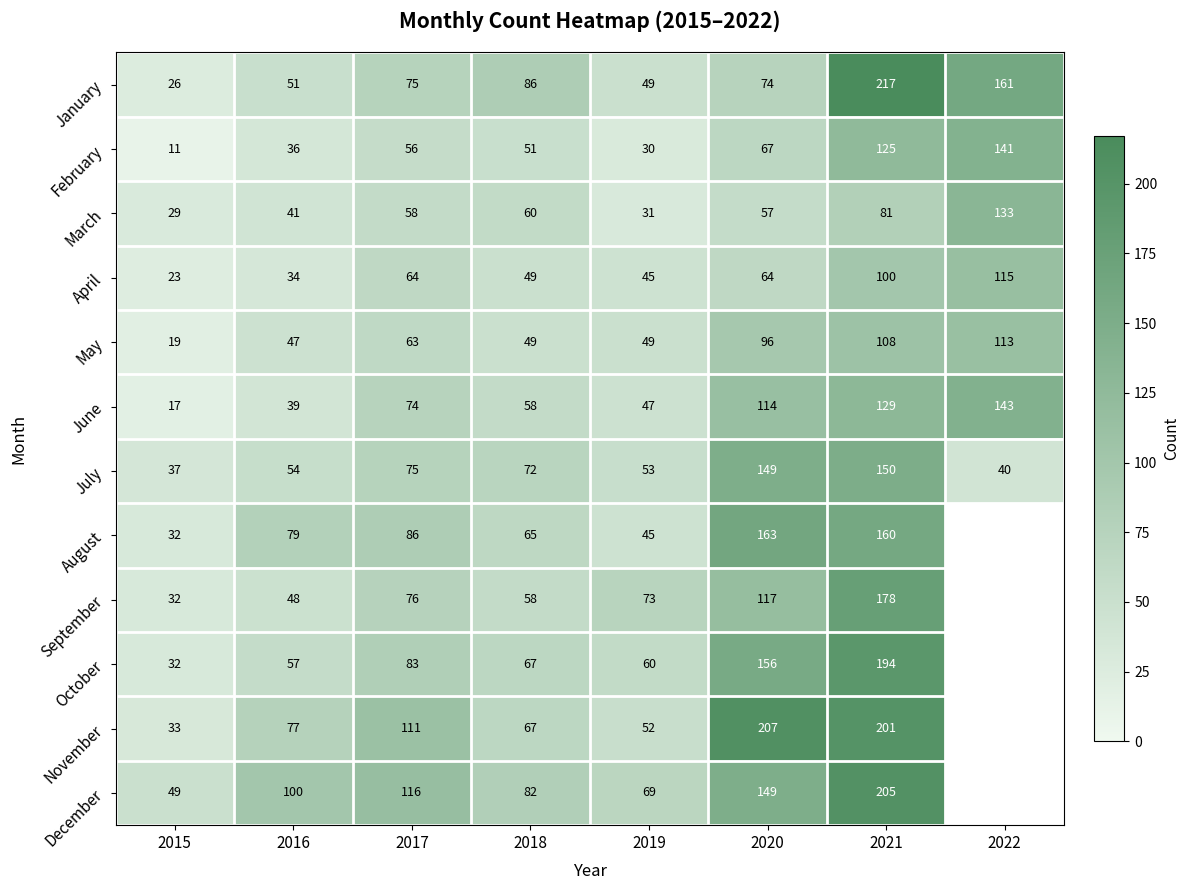

Which series changed the most between 2018 and 2019?

January